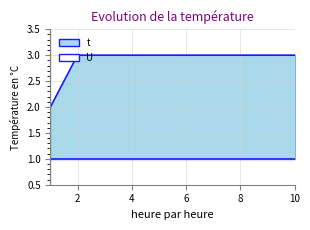

Reading right to left, what are all the values shown in this chart?

t_line: 3	3	3	3	3	3	3	3	3	2
U_line: 1	1	1	1	1	1	1	1	1	1